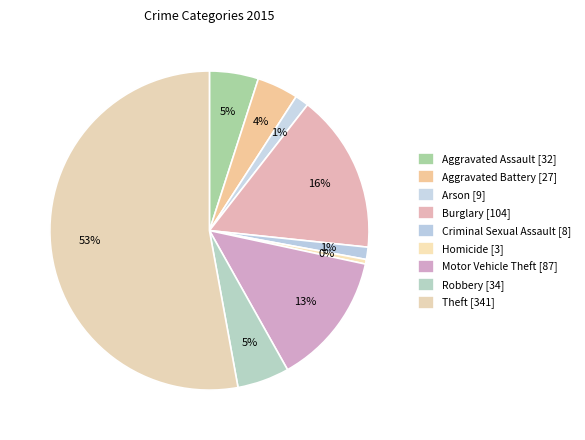

Rank the categories by value from highest to lowest.

Theft, Burglary, Motor Vehicle Theft, Robbery, Aggravated Assault, Aggravated Battery, Arson, Criminal Sexual Assault, Homicide